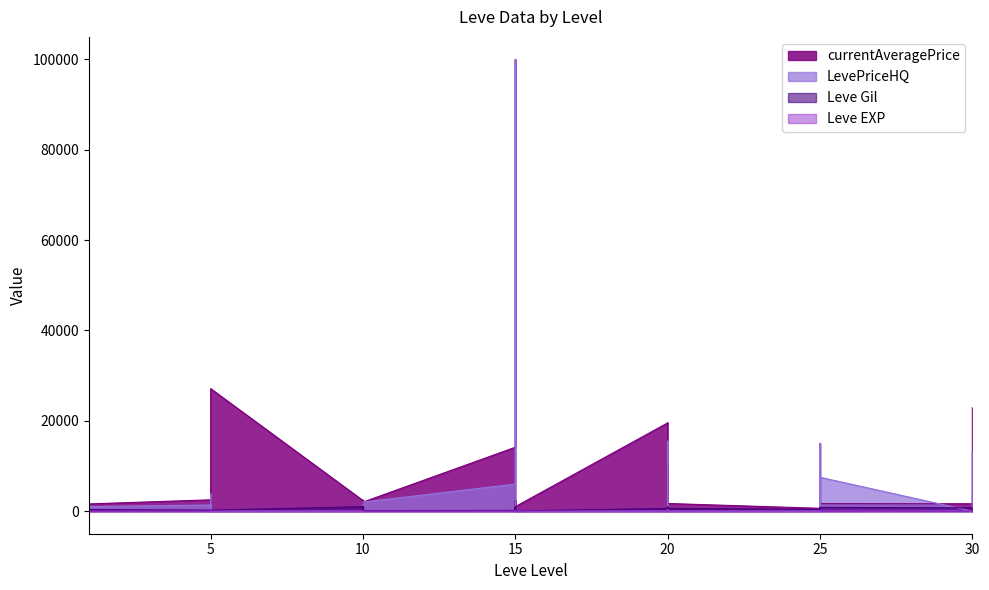

At which category is the sum across all series the highest?

15